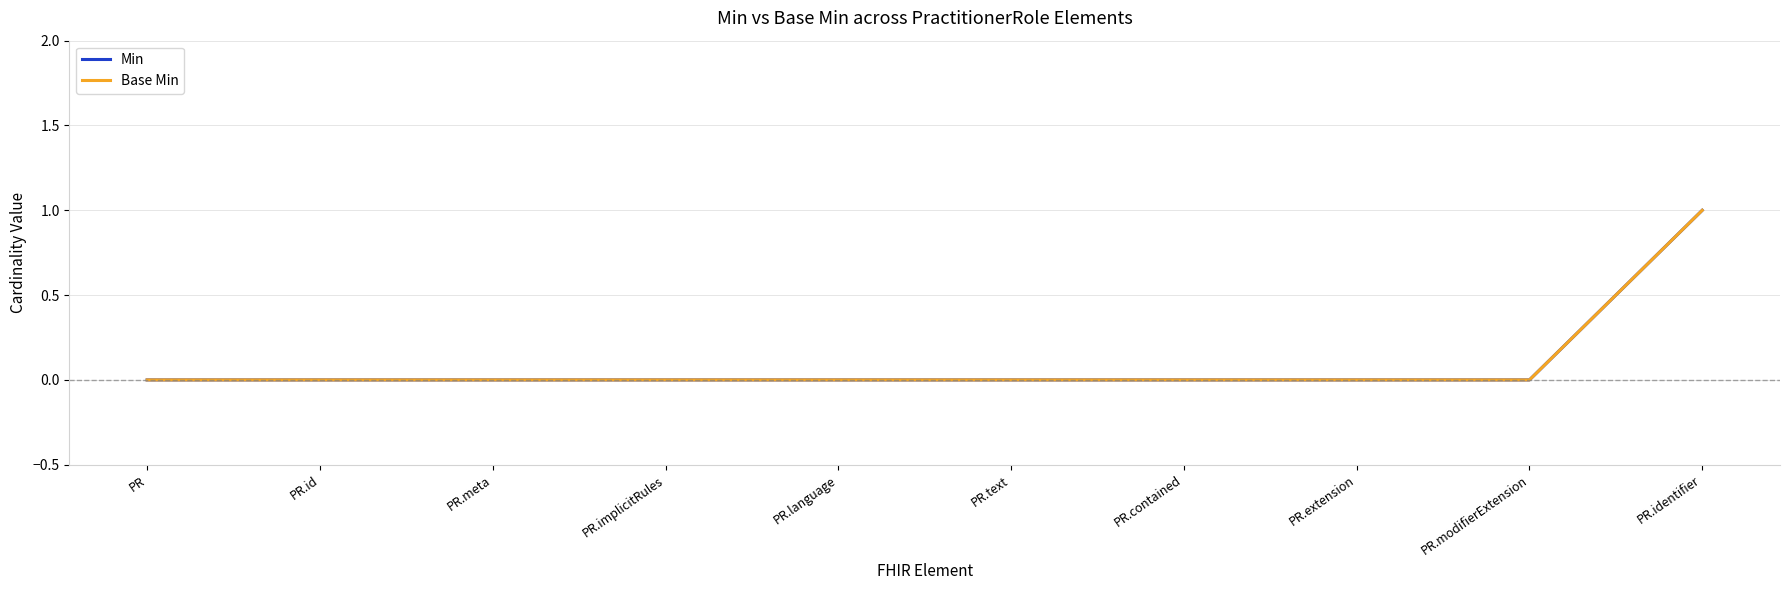

True or false: Min and Base Min intersect in this chart.

False